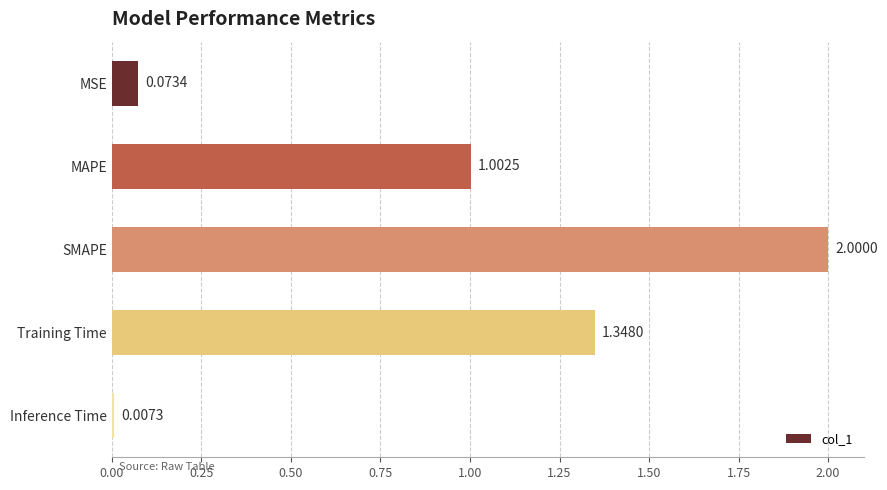

What is the label of the 4th bar from the bottom?

MAPE